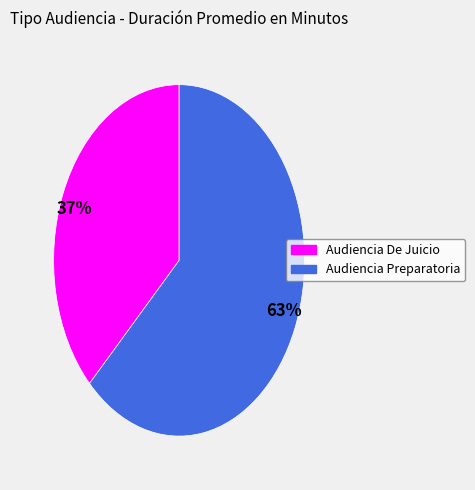

Combined, do 37% and 63% account for over 50%?

Yes